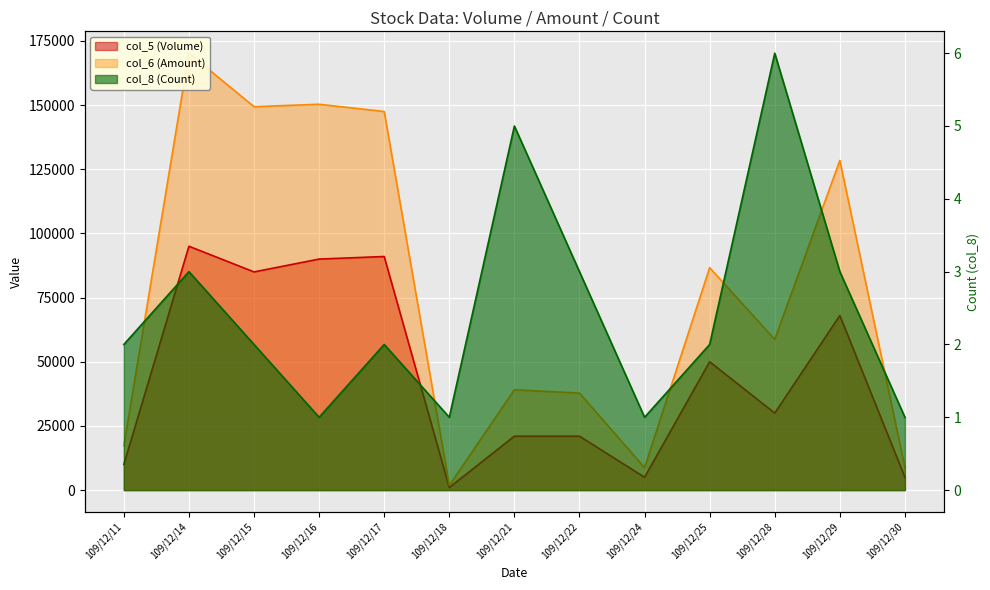

What is the lowest value of the col_5 (Volume) series?

1000